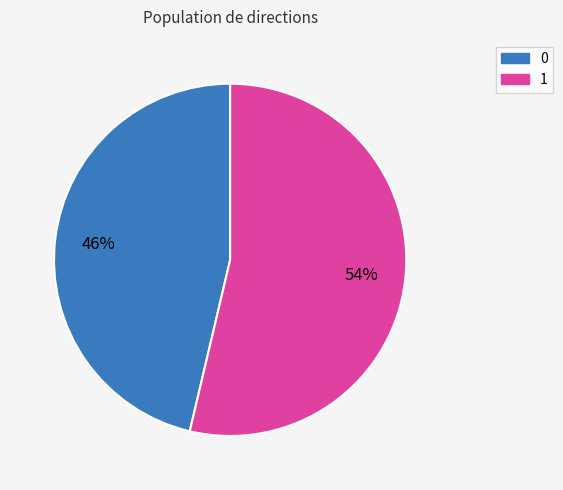

How many slices are in this pie chart?

2